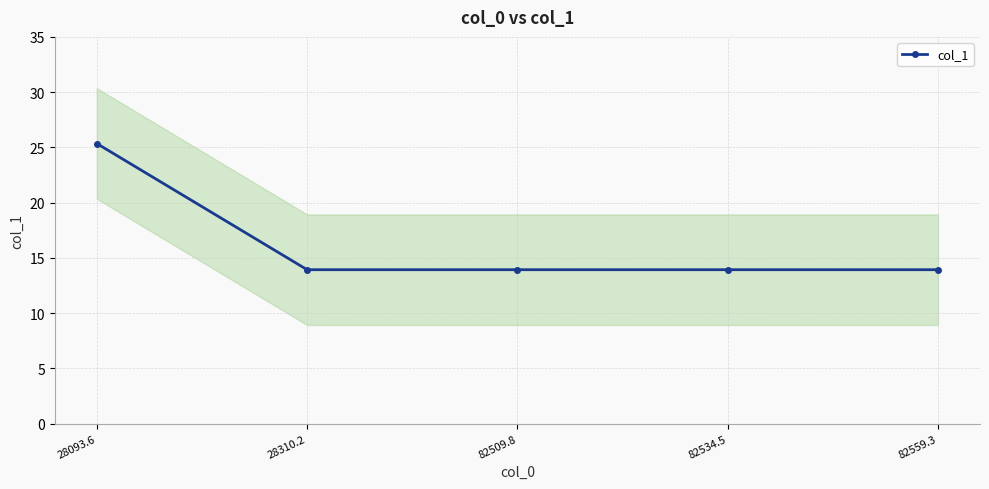

List the labels in order of value, largest first.

28093.6, 28310.2, 82509.8, 82534.5, 82559.3